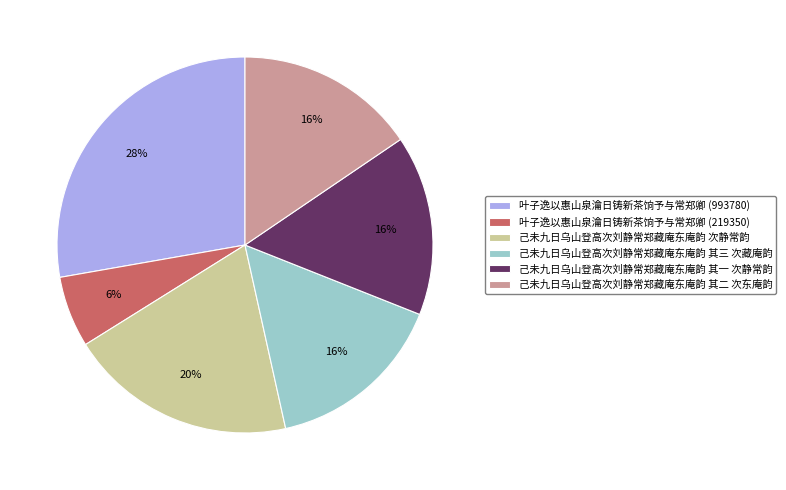

What is the largest slice in the pie chart?

叶子逸以惠山泉瀹日铸新茶饷予与常郑卿 (993780)